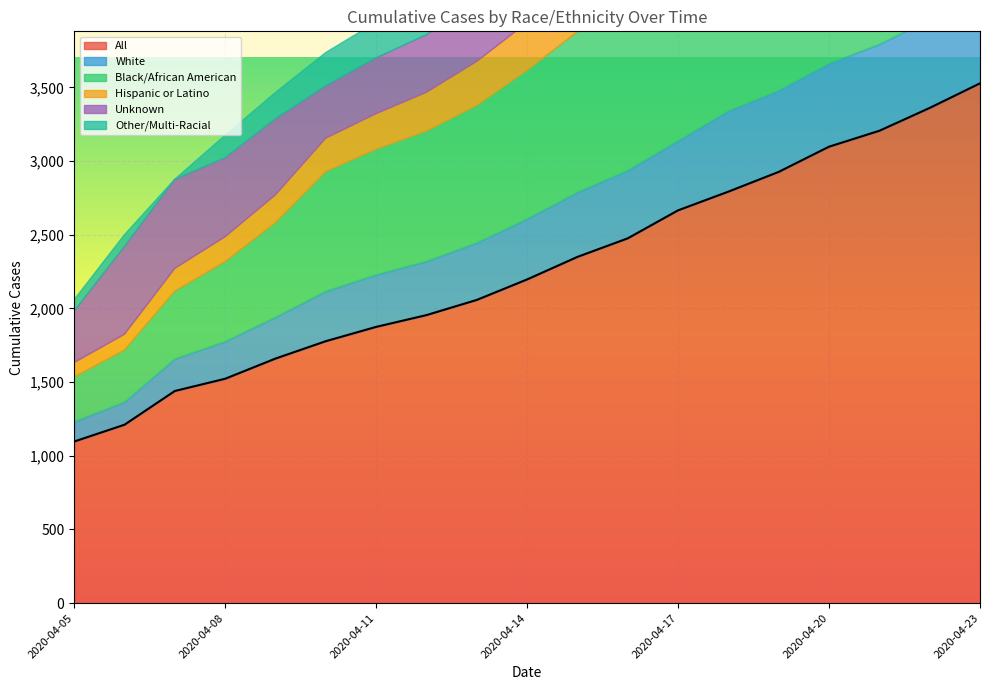

At which category is the sum across all series the highest?

2020-04-23